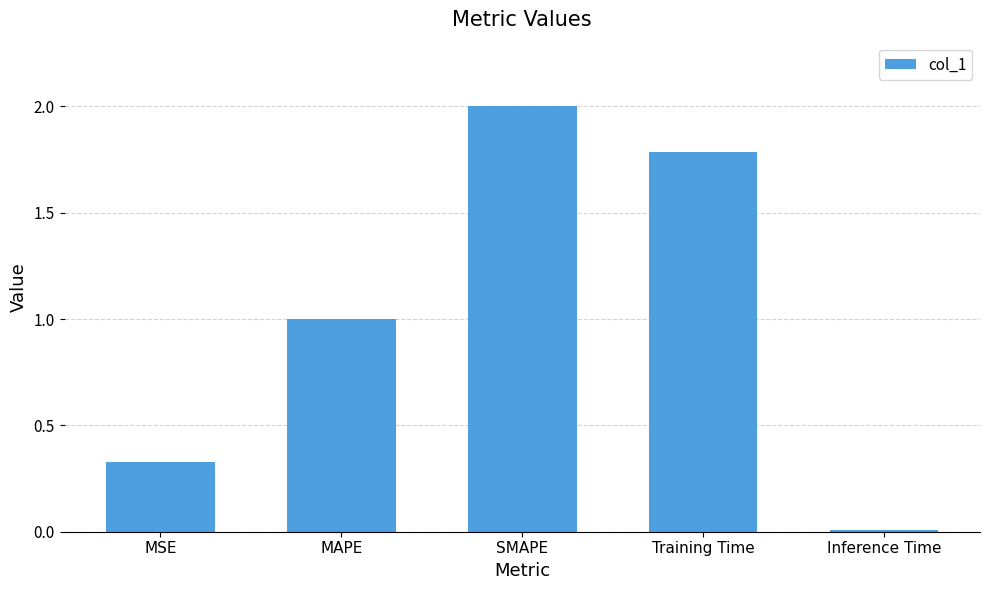

What is the greatest value displayed?

2.0